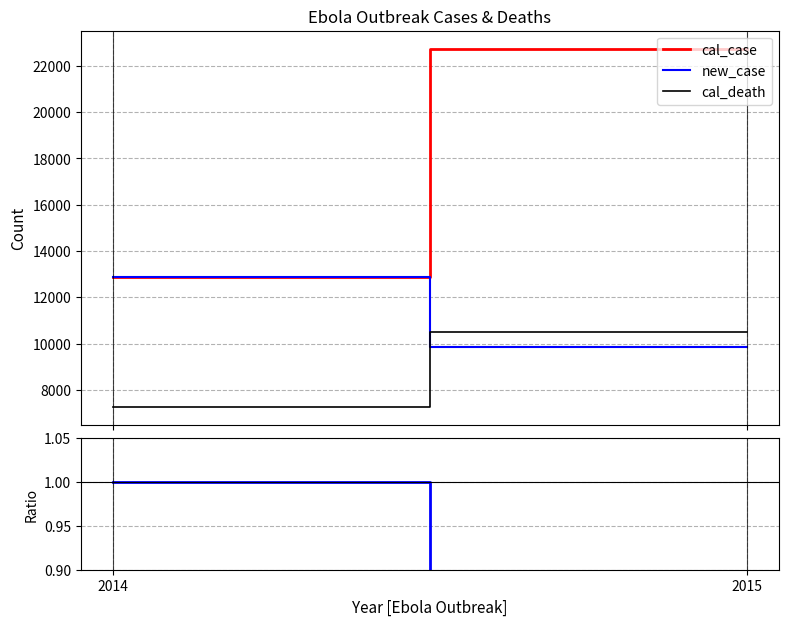

How many new_death/cal_death values are between 0 and 1?

2